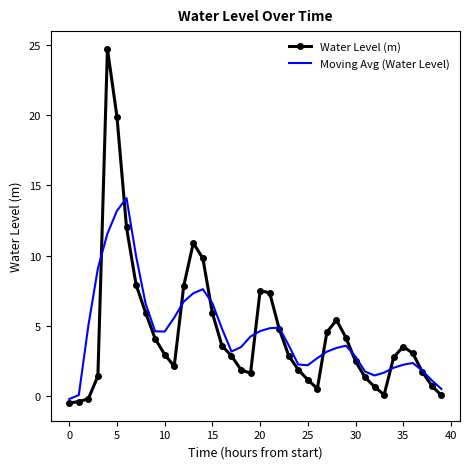

What is the highest value of the Water Level (m) series?

24.7